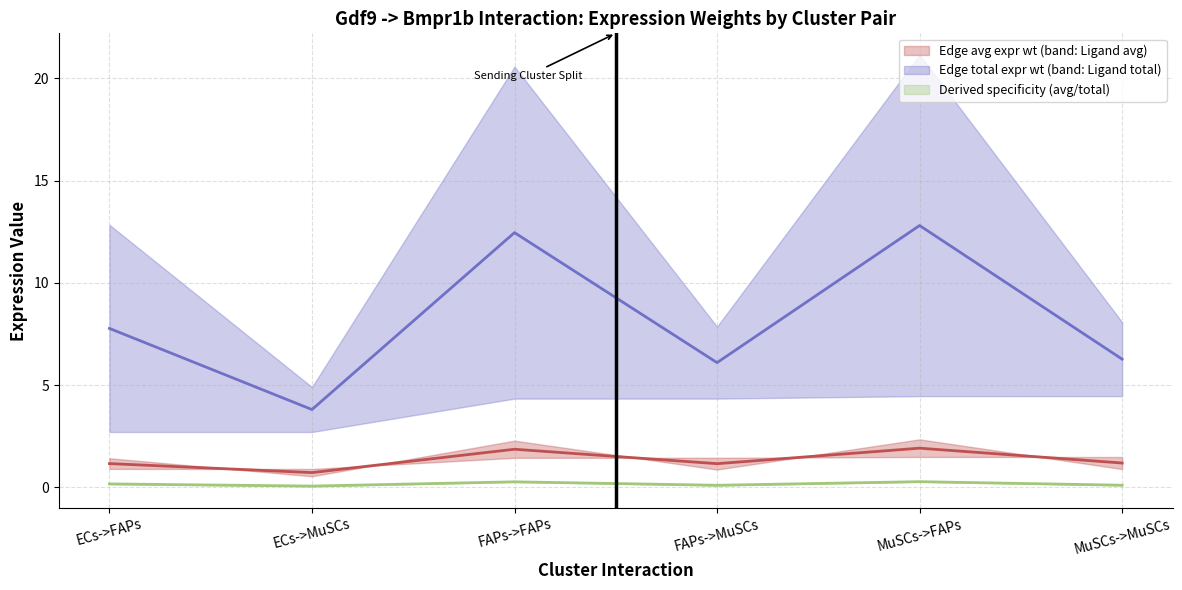

What is the difference between the maximum and minimum values in the Ligand average expression value series?

0.6